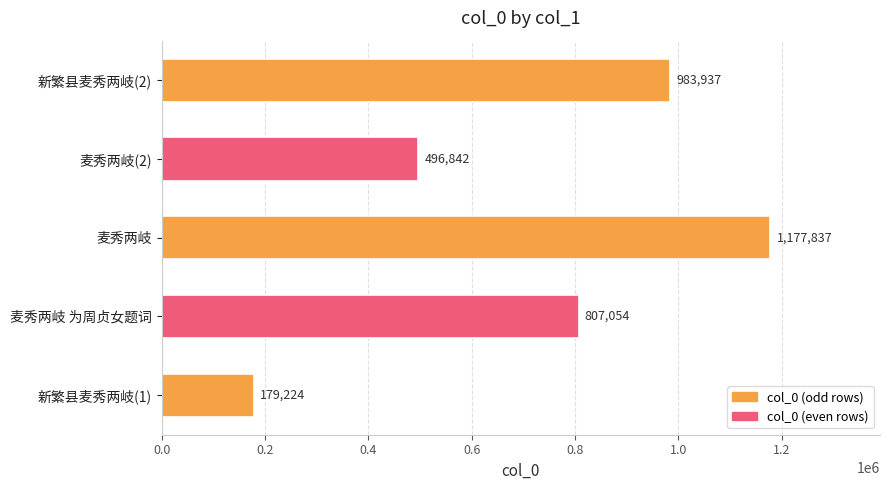

Is it true that the value at 麦秀两岐 为周贞女题词 is 1183403?

False